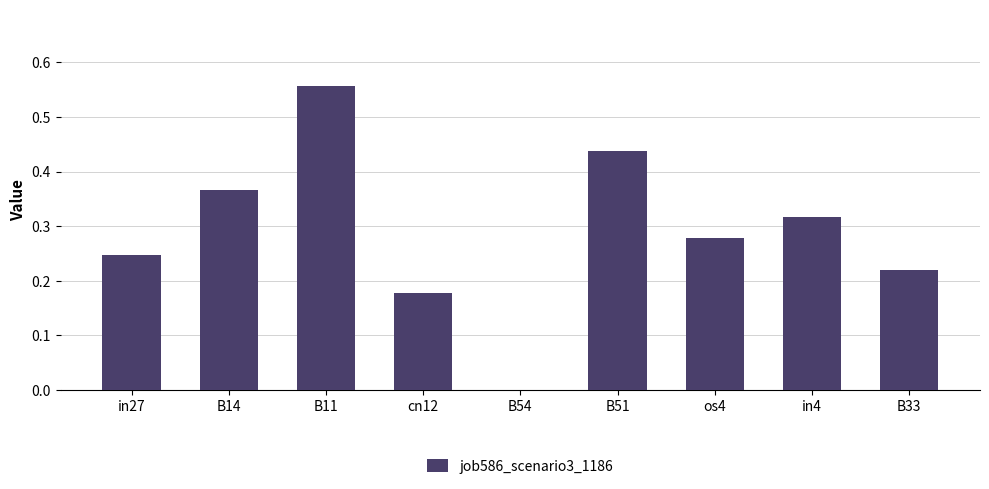

The value at cn12 is 0.1. True or false?

False